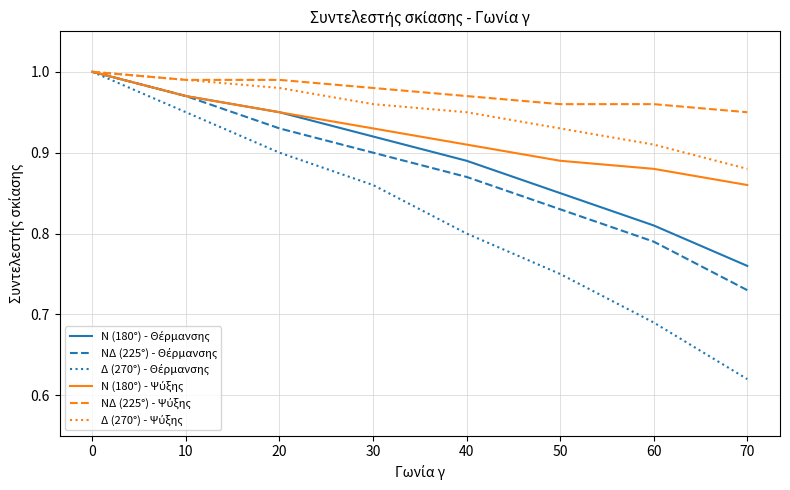

Which category has the lowest value across all series?

70